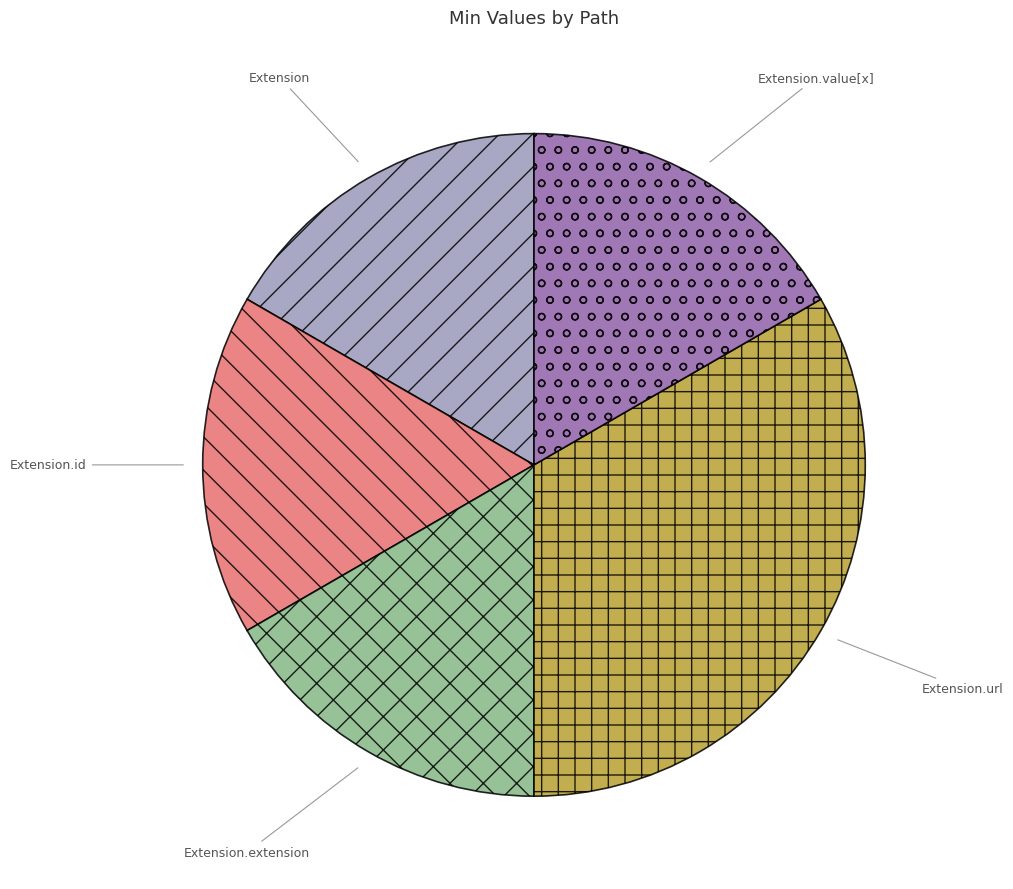

Which category has the biggest portion of the pie?

Extension.url